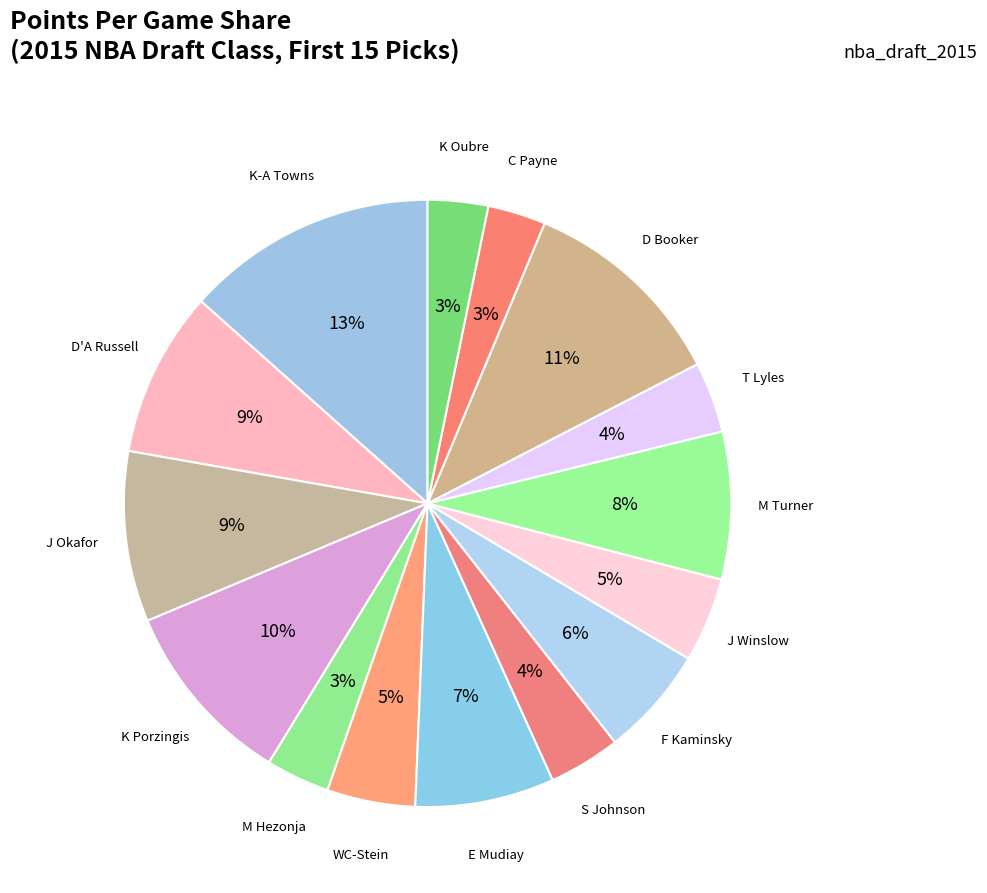

How many segments does this pie chart have?

15